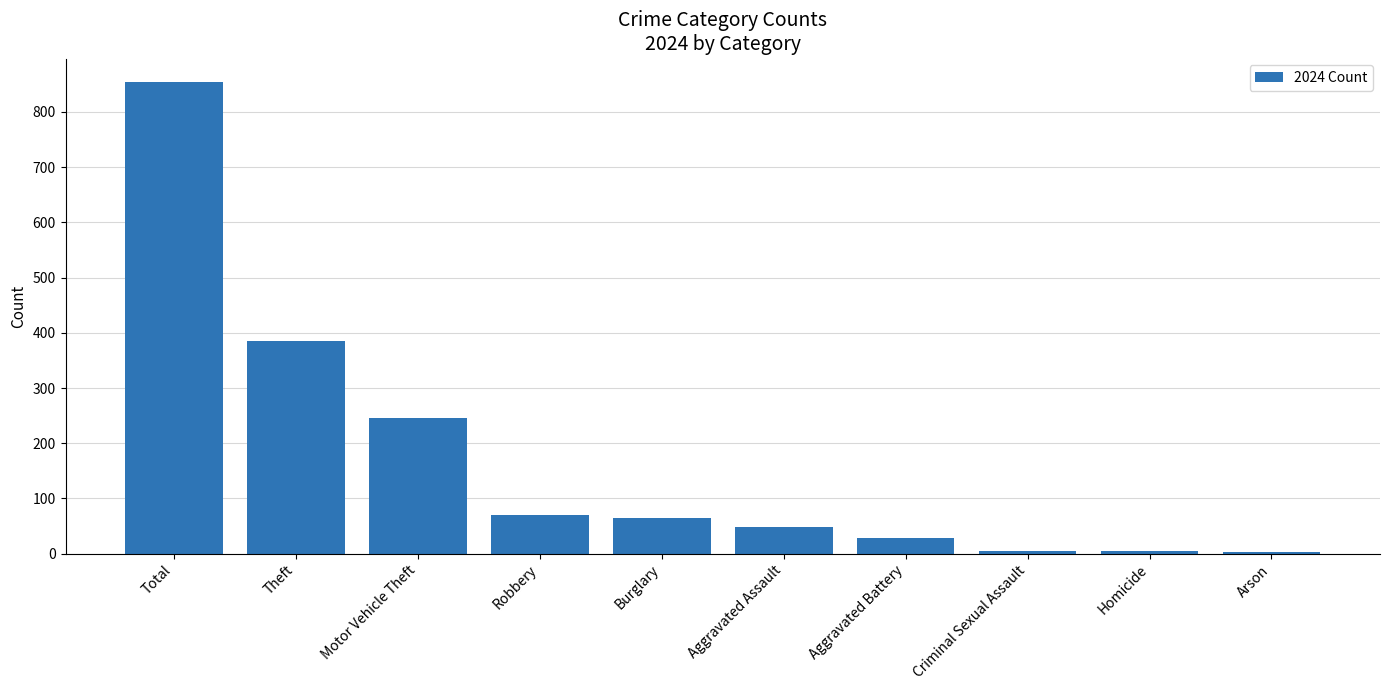

Between Robbery and Total, which is larger?

Total